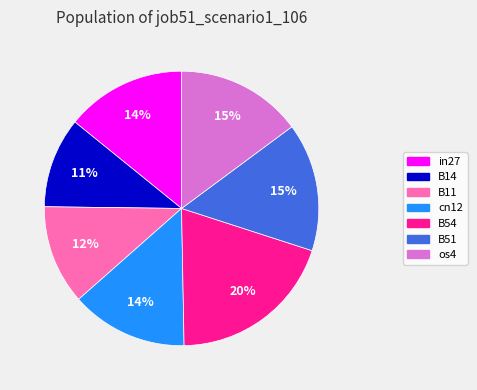

Does os4 account for over 50% of the chart?

No